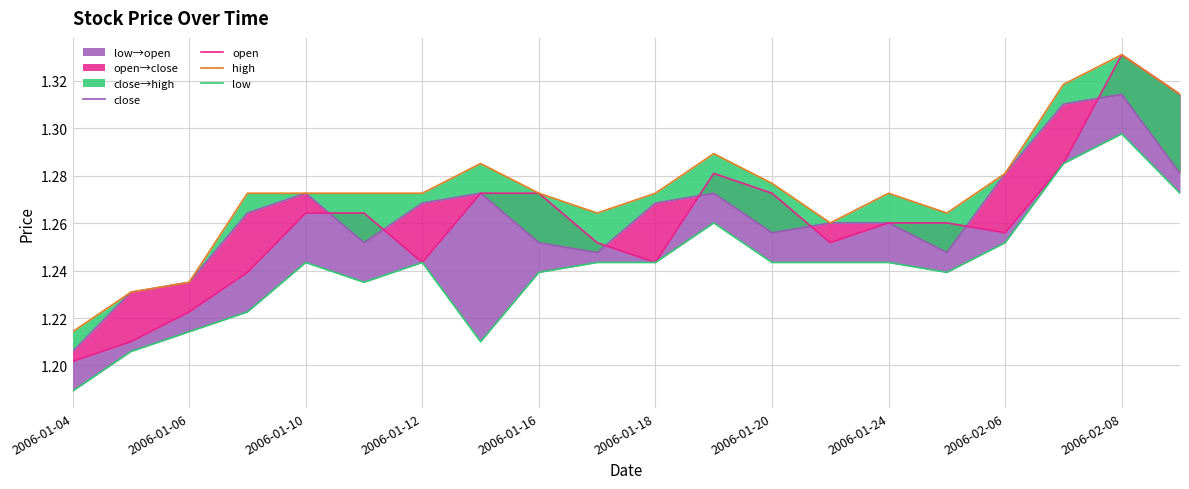

What is the difference between the open values at 2006-01-16 and 2006-01-06?

0.1